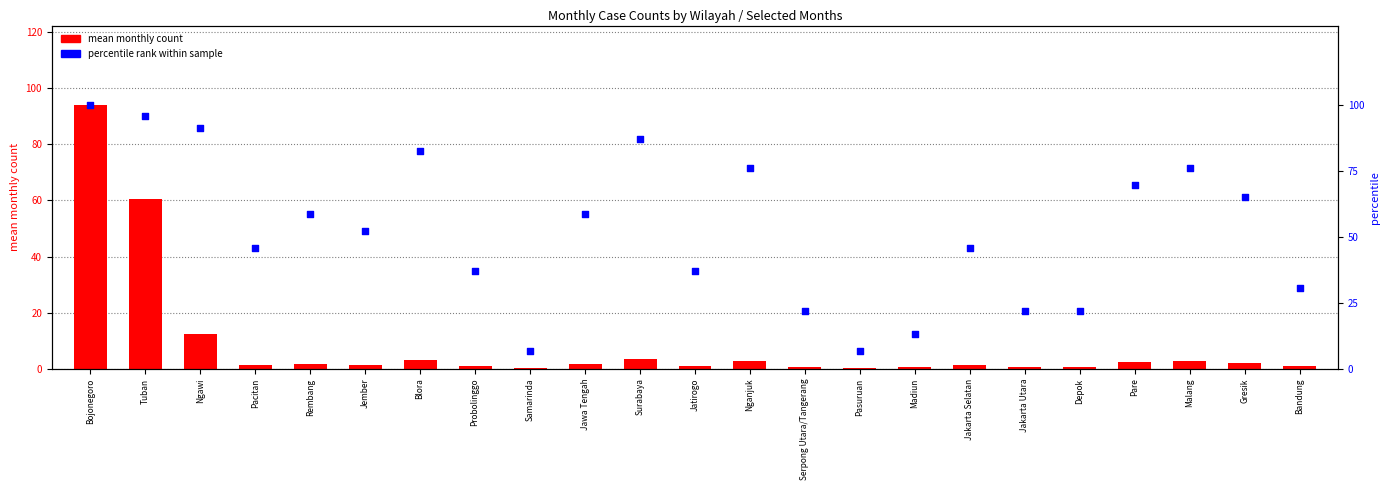

Which series reaches the minimum Y coordinate?

mean monthly count